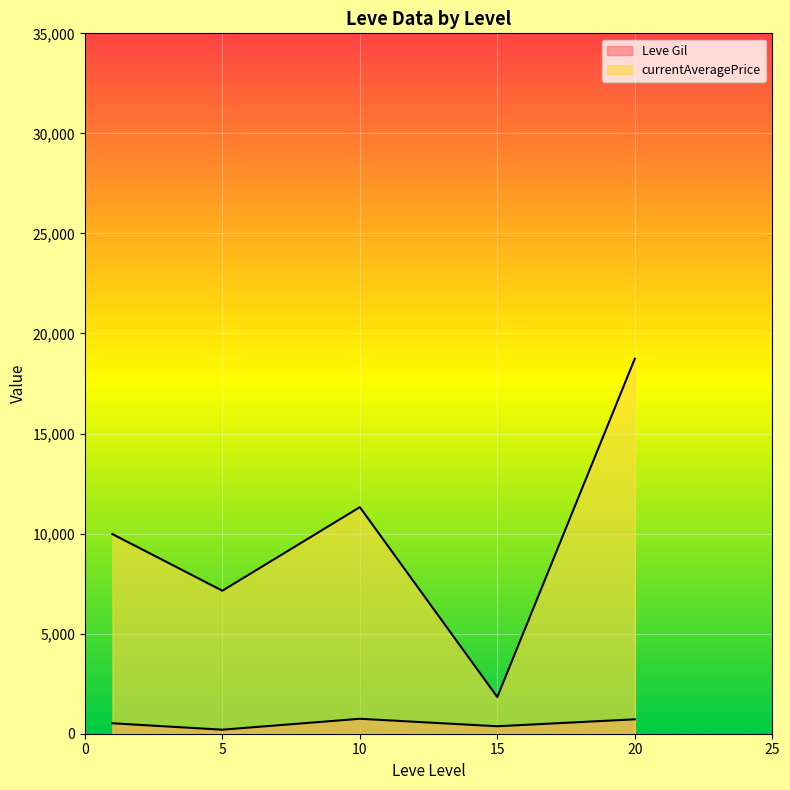

Which series has the largest total across all categories?

currentAveragePrice